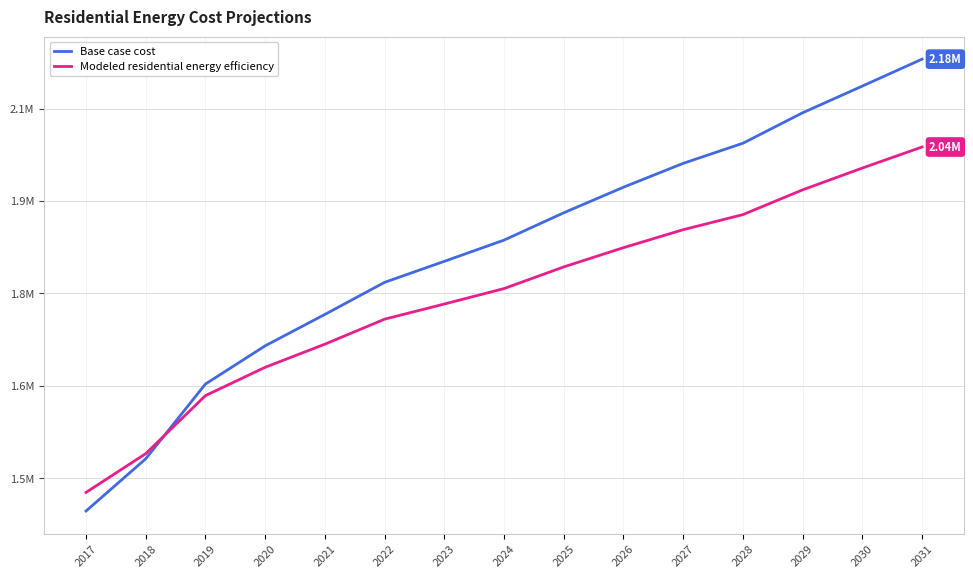

Is the value of Base case cost at 2028 greater than the value of Modeled residential energy efficiency at 2026?

Yes